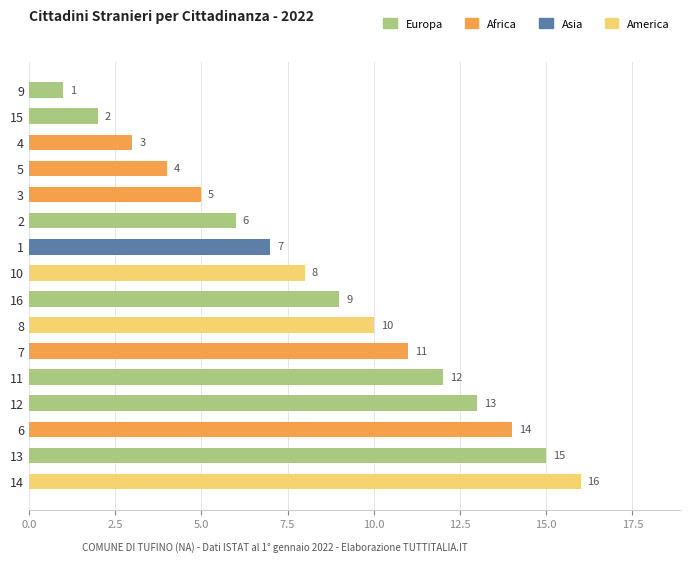

At which label is the value closest to 8?

10